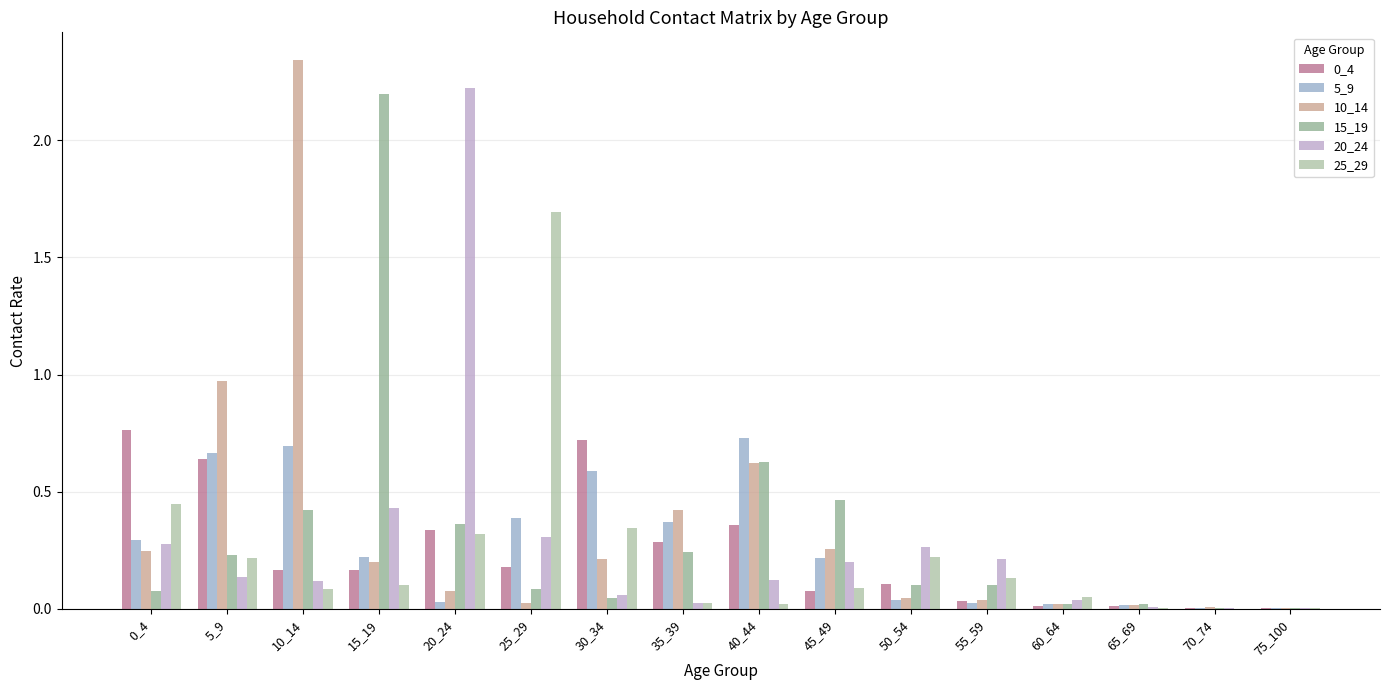

Which category has the highest value in the 10_14 series?

10_14